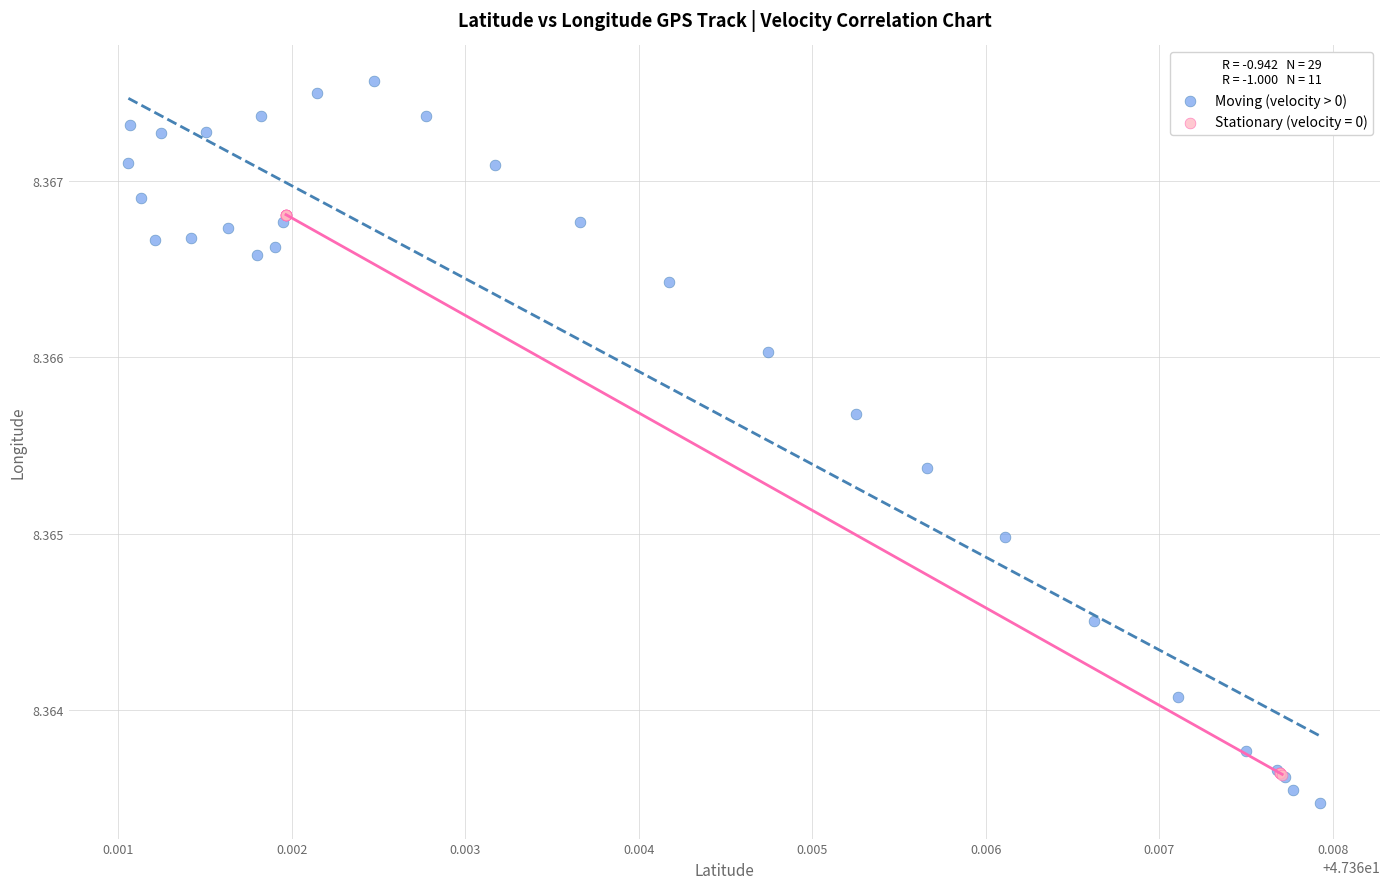

Which series contains the highest Y value?

Moving (velocity > 0)